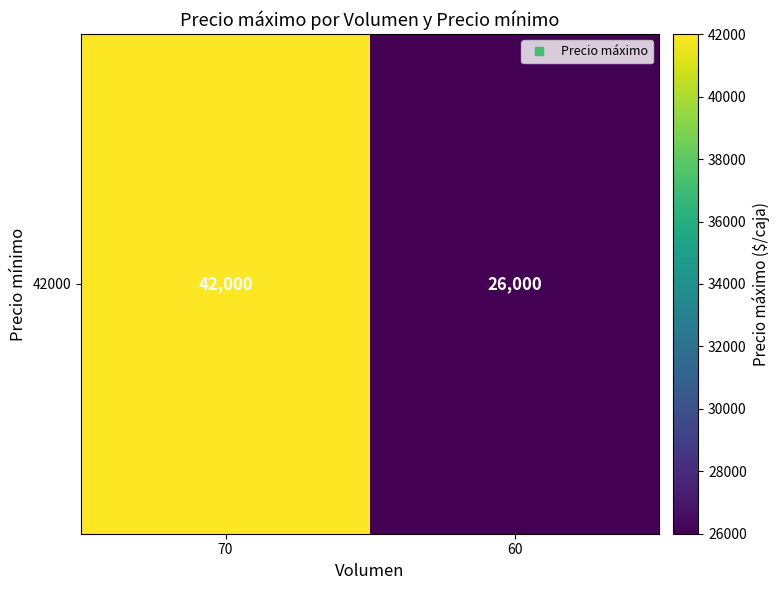

What is the difference between the maximum and minimum values?

16000